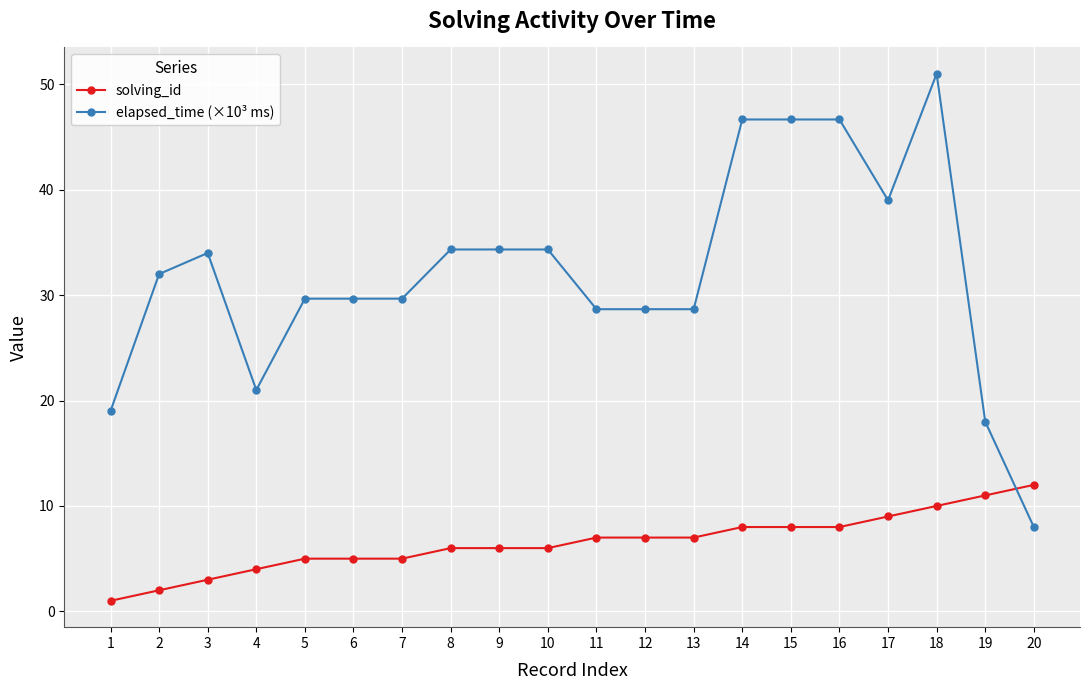

How many distinct data groups are displayed?

2